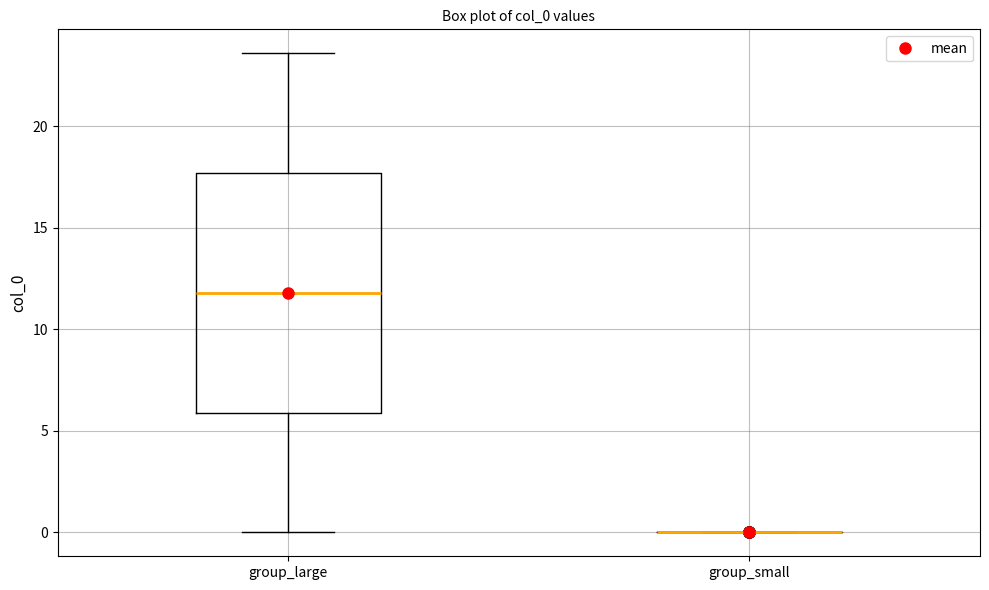

Reading left to right, read every box against the y-axis: the position of its median line, the range the box covers, and the ends of its whiskers. The values are not printed on the chart, so give them approximately, as read against the axis.

group_large: median 12.0, box 6.0 to 17.5, whiskers 0.0 to 23.5
group_small: box collapsed to a line at 0.0, whiskers 0.0 to 0.0